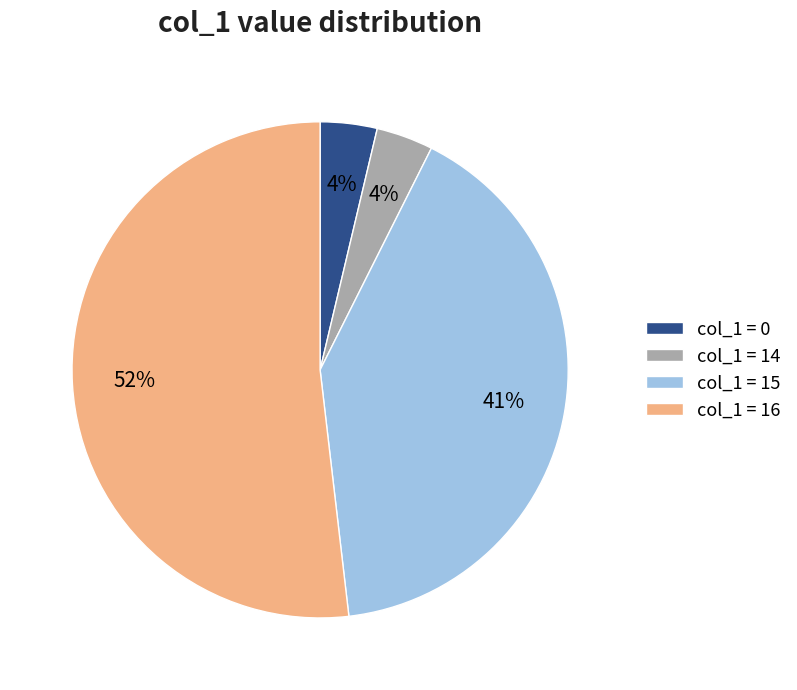

True or false: col_1 = 16 accounts for 63% of the total.

False